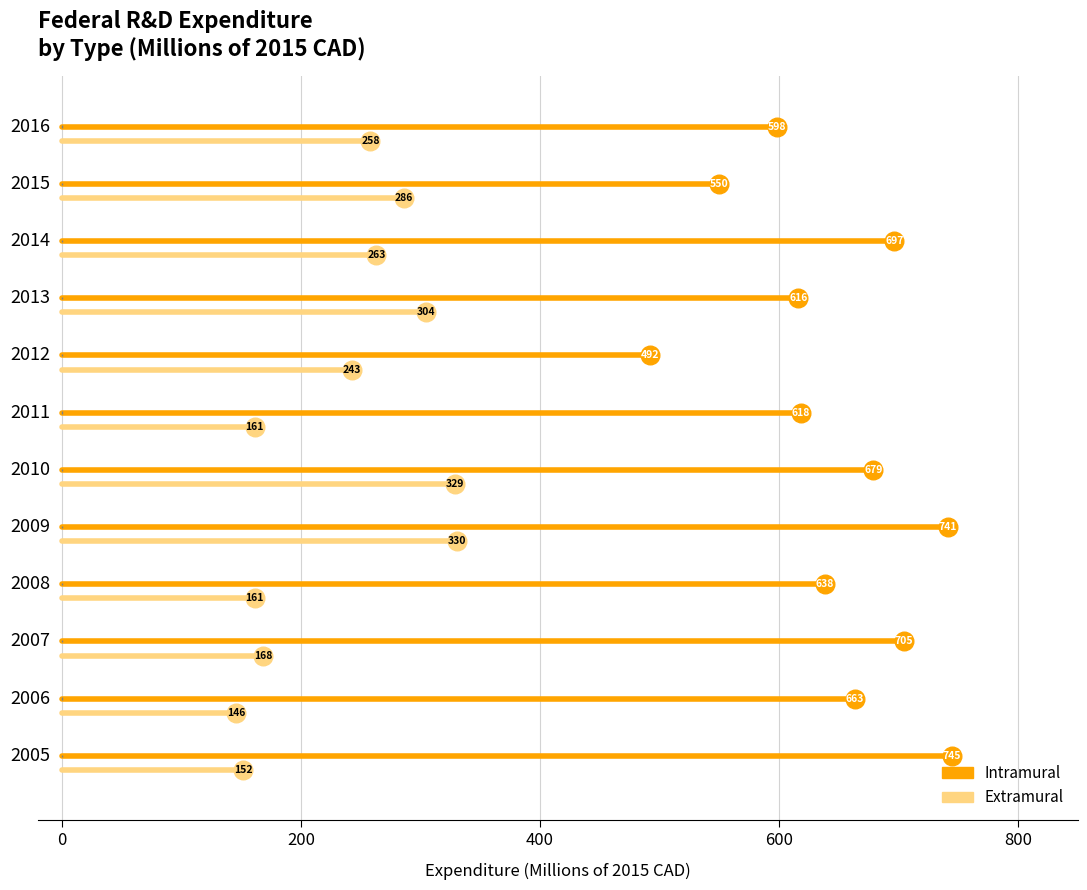

Which series has the widest spread of Y values?

Intramural